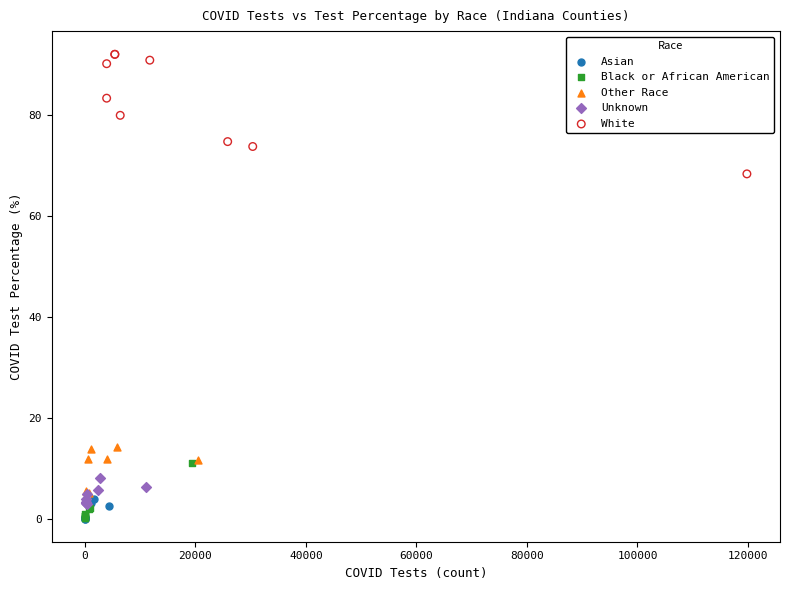

Which series has the widest spread of Y values?

White